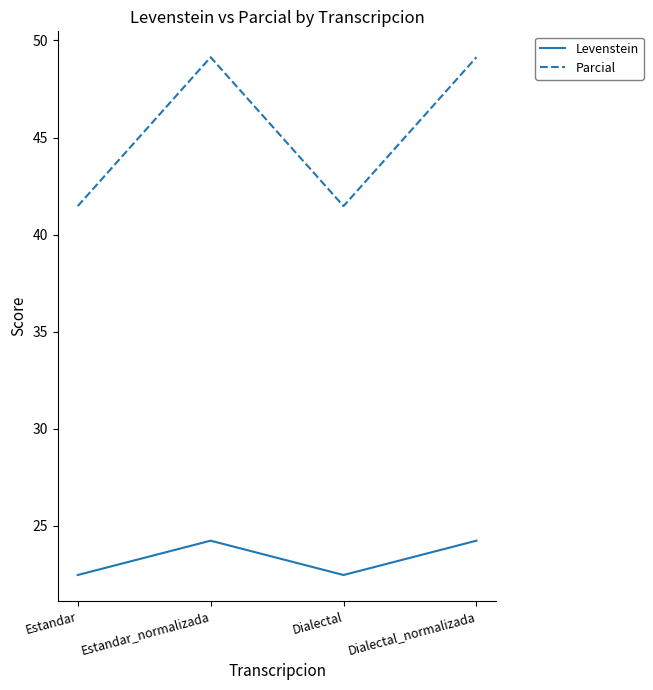

Which series has the widest spread of values?

Parcial